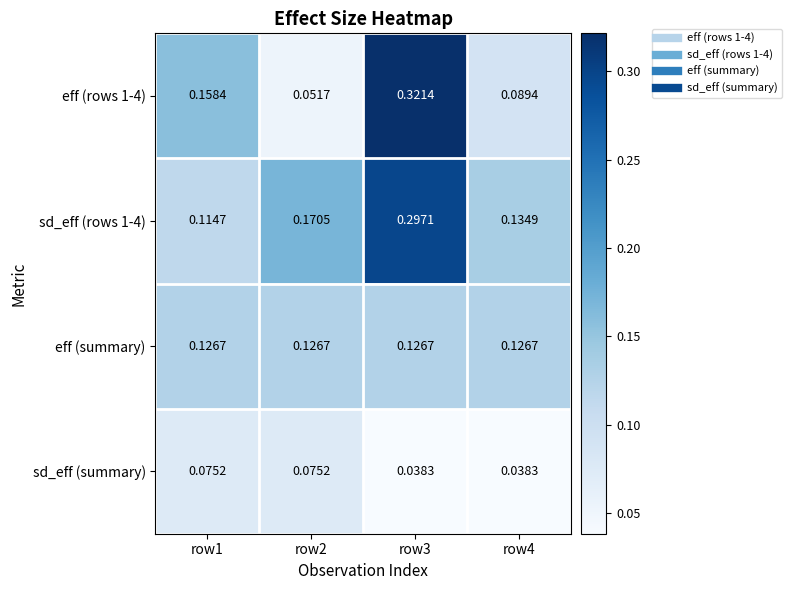

Which series has the largest total across all categories?

sd_eff (rows 1-4)